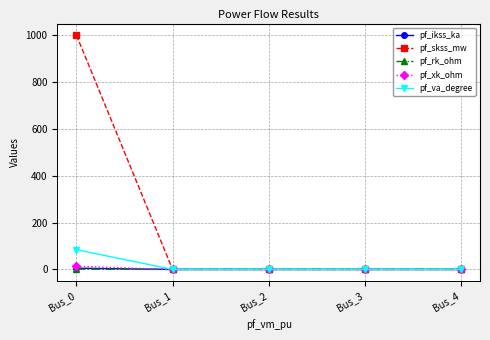

True or false: pf_rk_ohm has more than 2 interior local peaks.

False